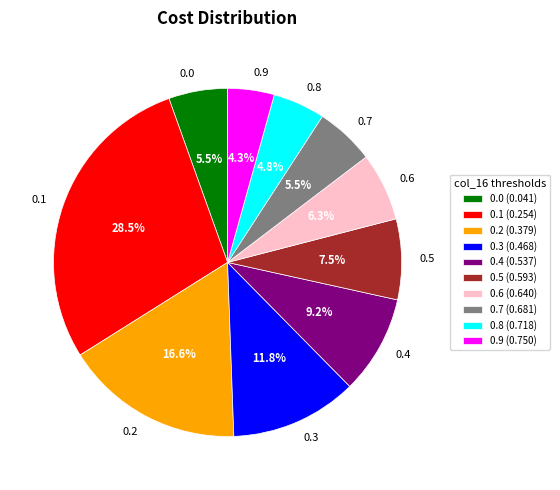

Is there any slice that represents more than half of the pie?

No